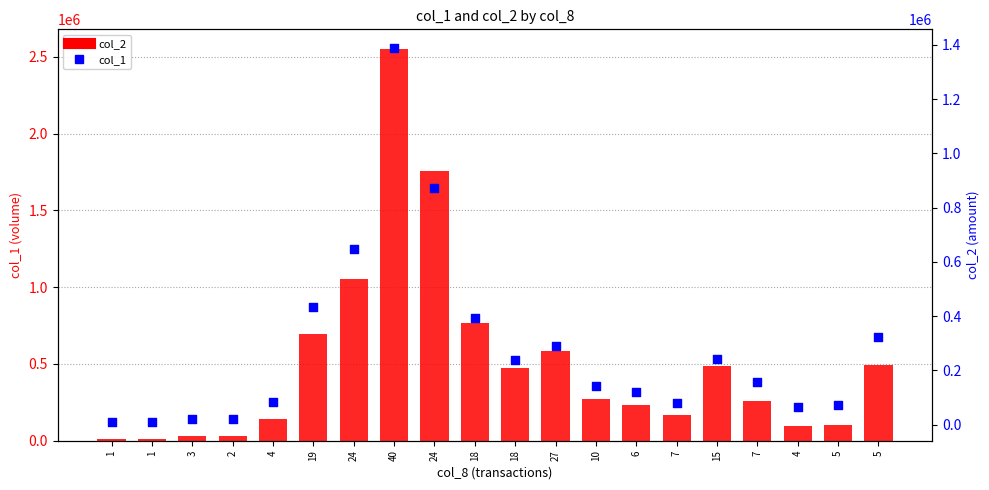

At which category is the sum across all series the highest?

40